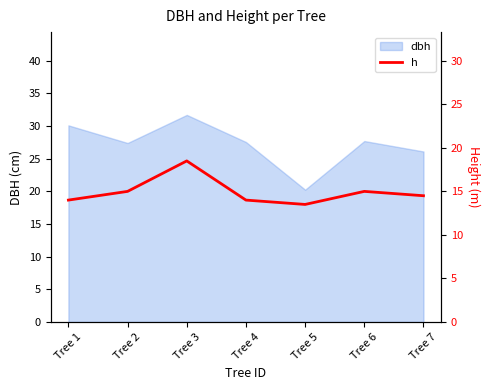

Which category has the highest value in the dbh series?

Tree 3